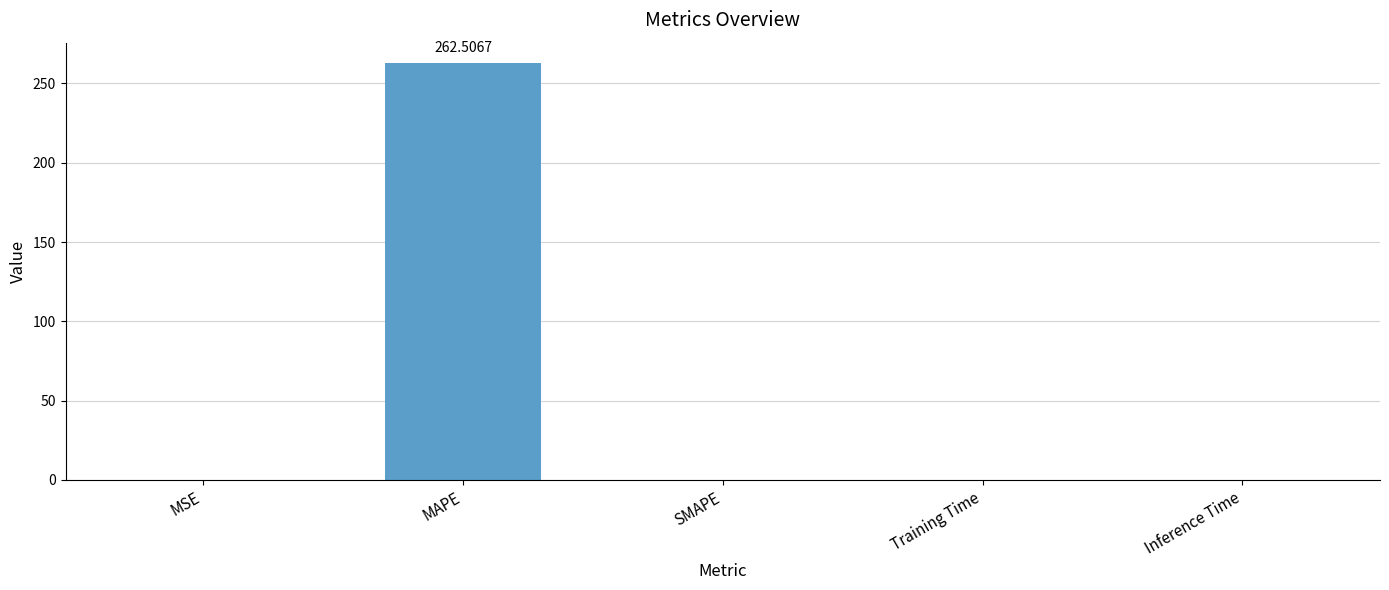

At which category does the chart reach its peak across all series?

MAPE